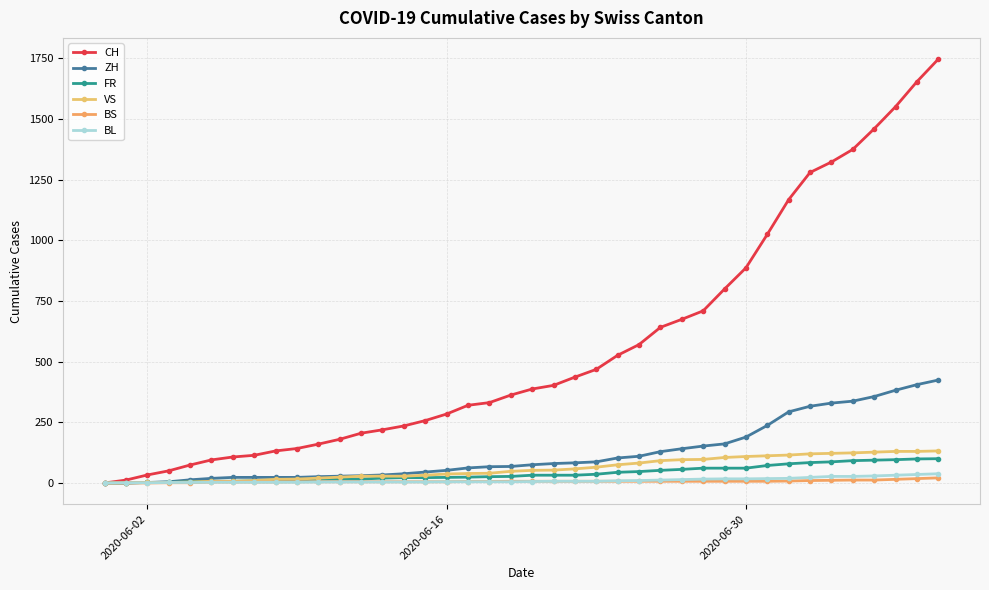

What is the value of the ZH point at the 8th from the left?

23